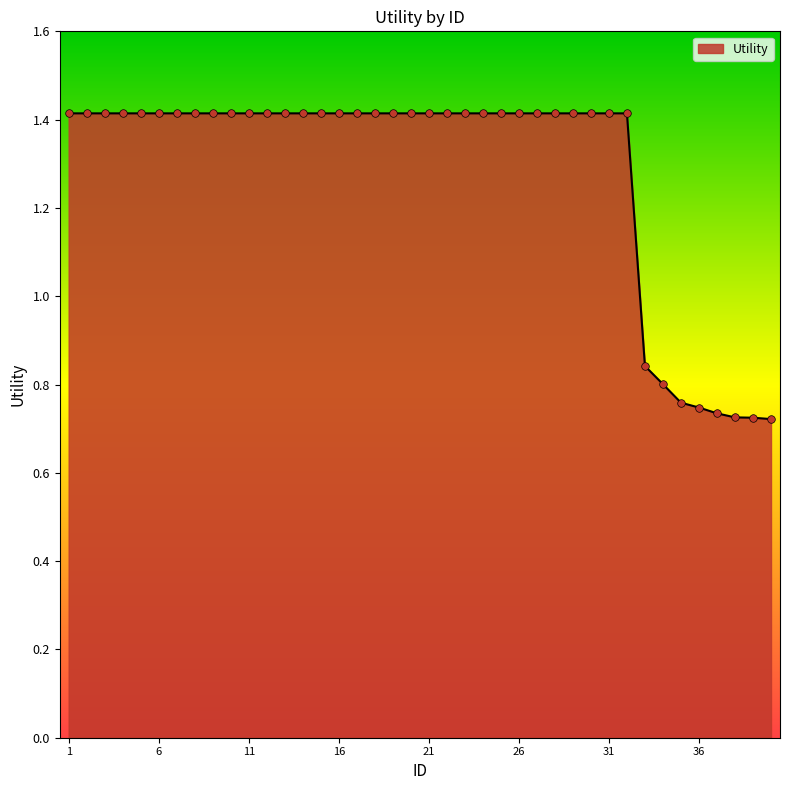

What is the greatest value displayed?

1.4